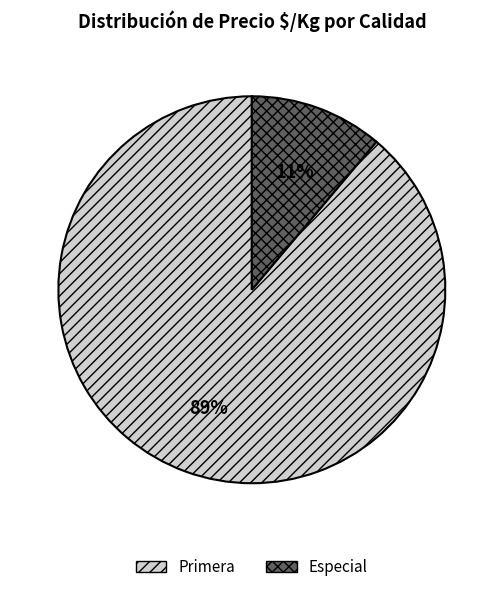

How many segments does this pie chart have?

2